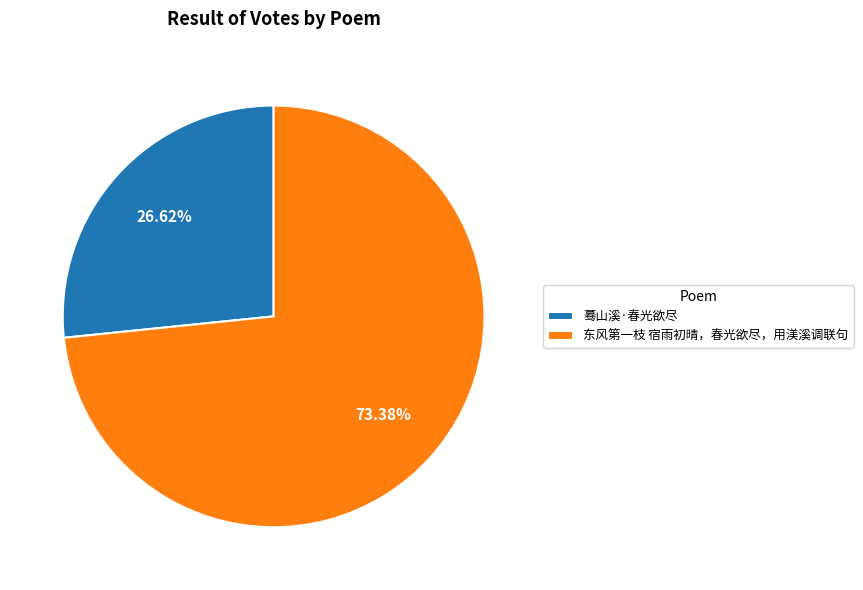

To the nearest percent, what is the difference between the largest and smallest slice percentages?

47%